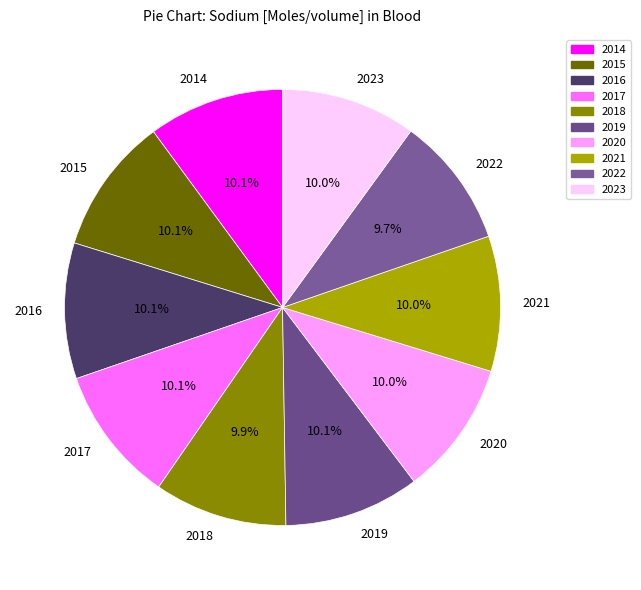

To the nearest percent, what is the combined percentage of 2023 and 2017?

20%